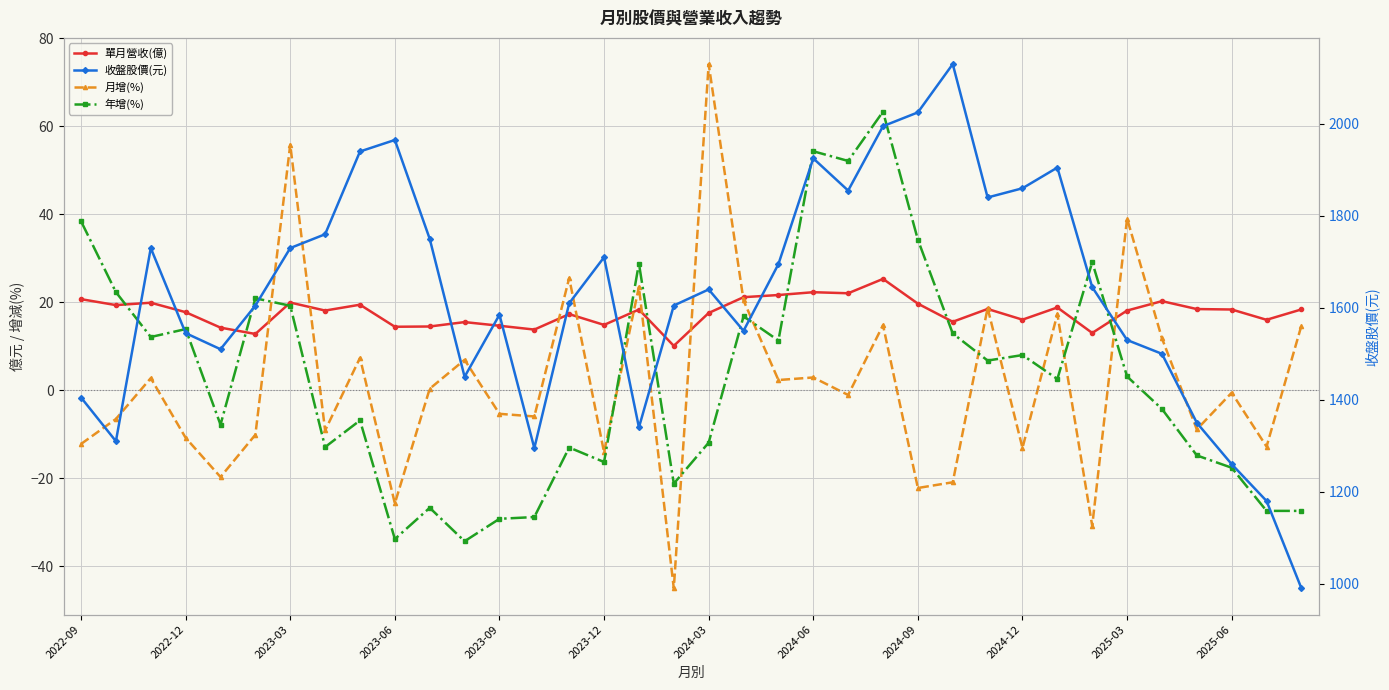

How many values in 年增(%) are above zero?

19